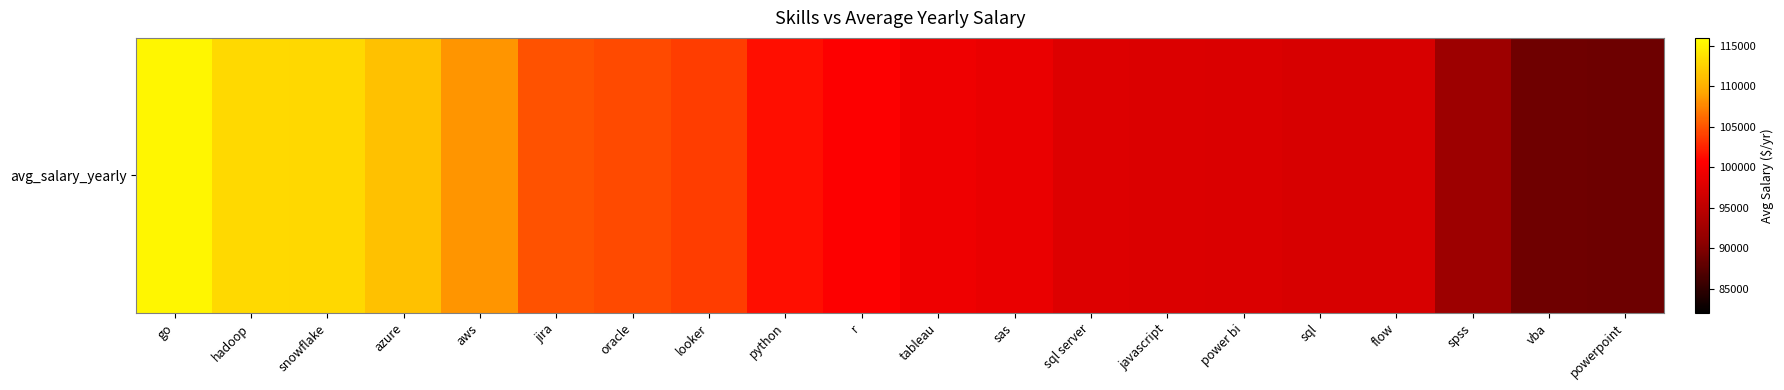

At which label is the value closest to 102010?

python